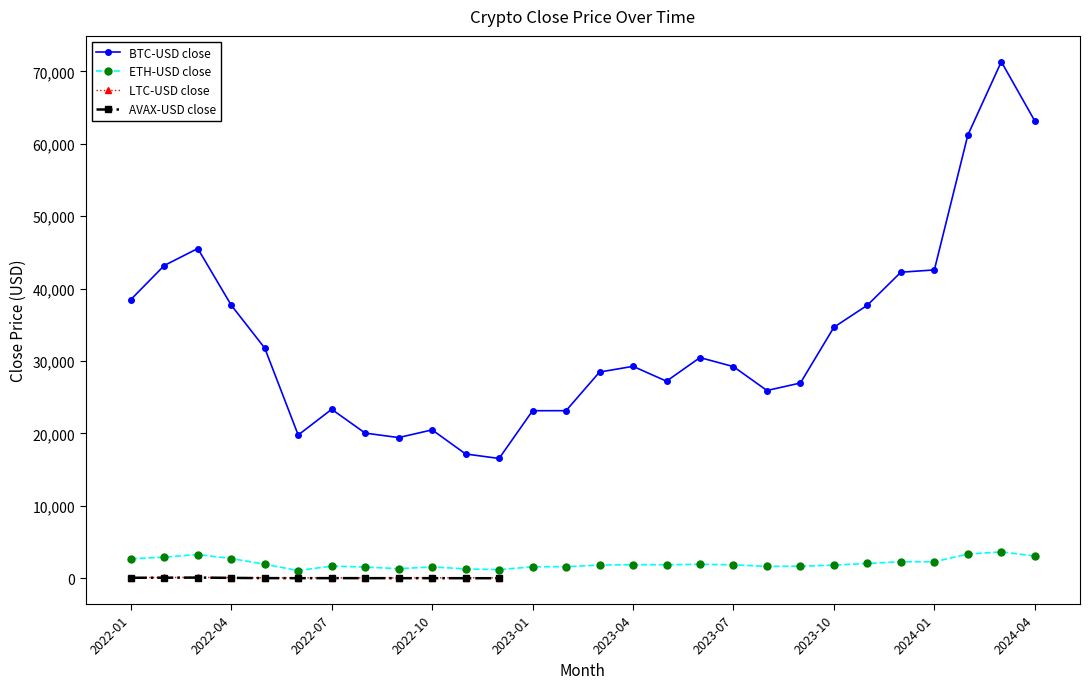

What is the total value across all series at 2022-12?

17744.3